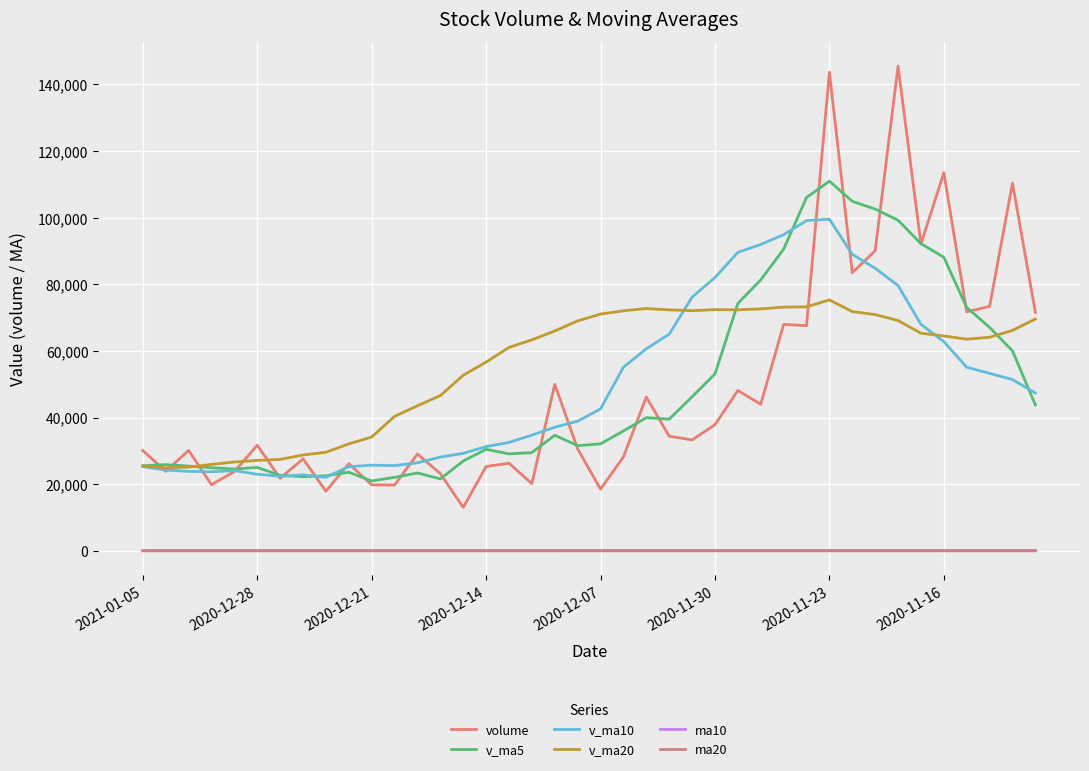

List the labels in order of ma10 value, smallest first.

2021-01-05, 2020-12-28, 2020-12-21, 2020-12-14, 2020-12-07, 2020-11-30, 2020-11-23, 2020-11-16, 8, 9, 10, 11, 12, 13, 14, 15, 16, 17, 18, 19, 20, 21, 22, 23, 24, 25, 26, 39, 38, 37, 27, 36, 28, 35, 34, 33, 29, 32, 30, 31